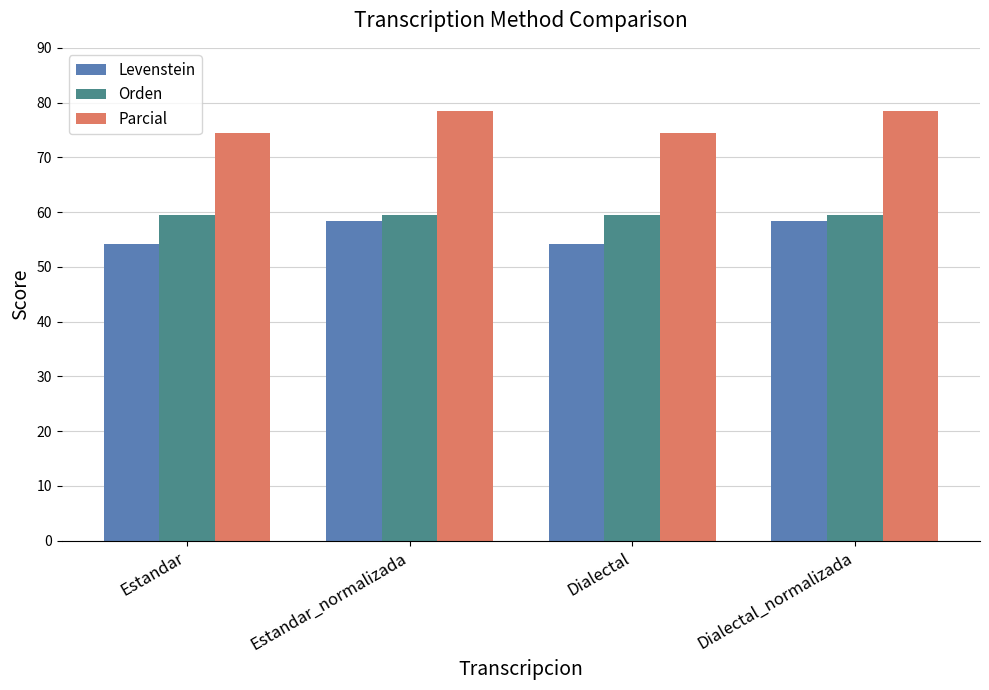

Does the chart contain any negative values?

No